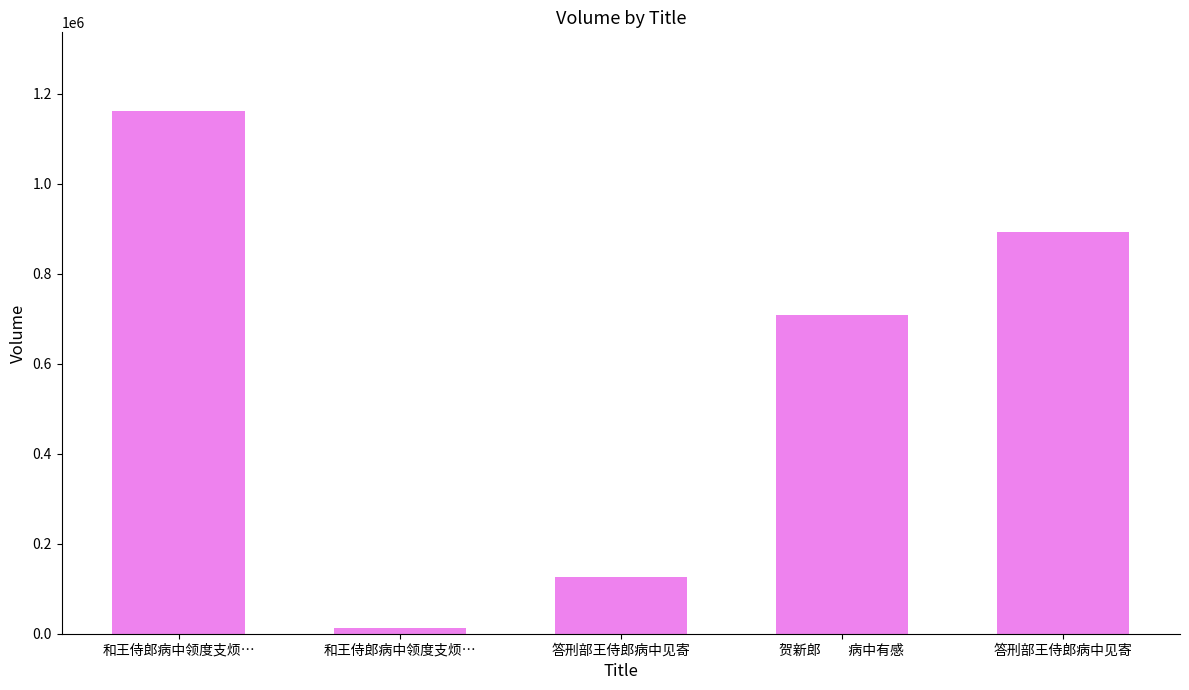

Are the bars horizontal?

No